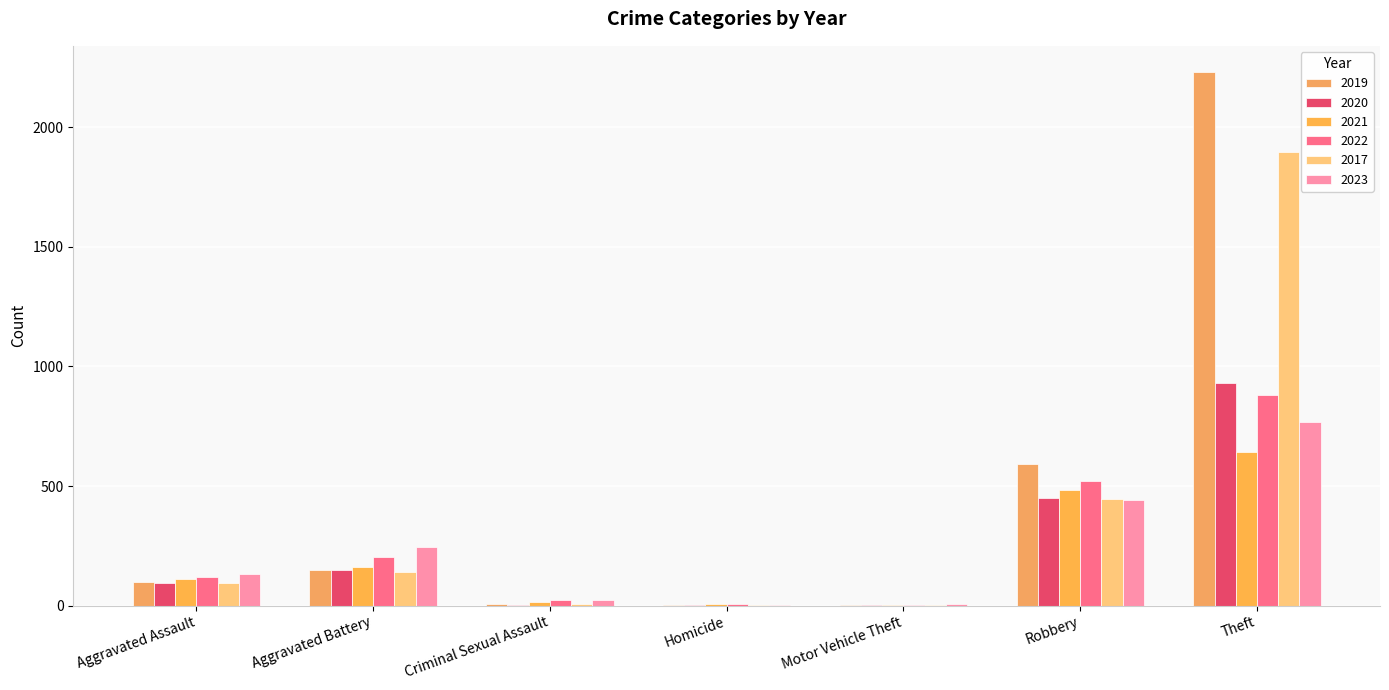

What is the highest value of the 2017 series?

1896